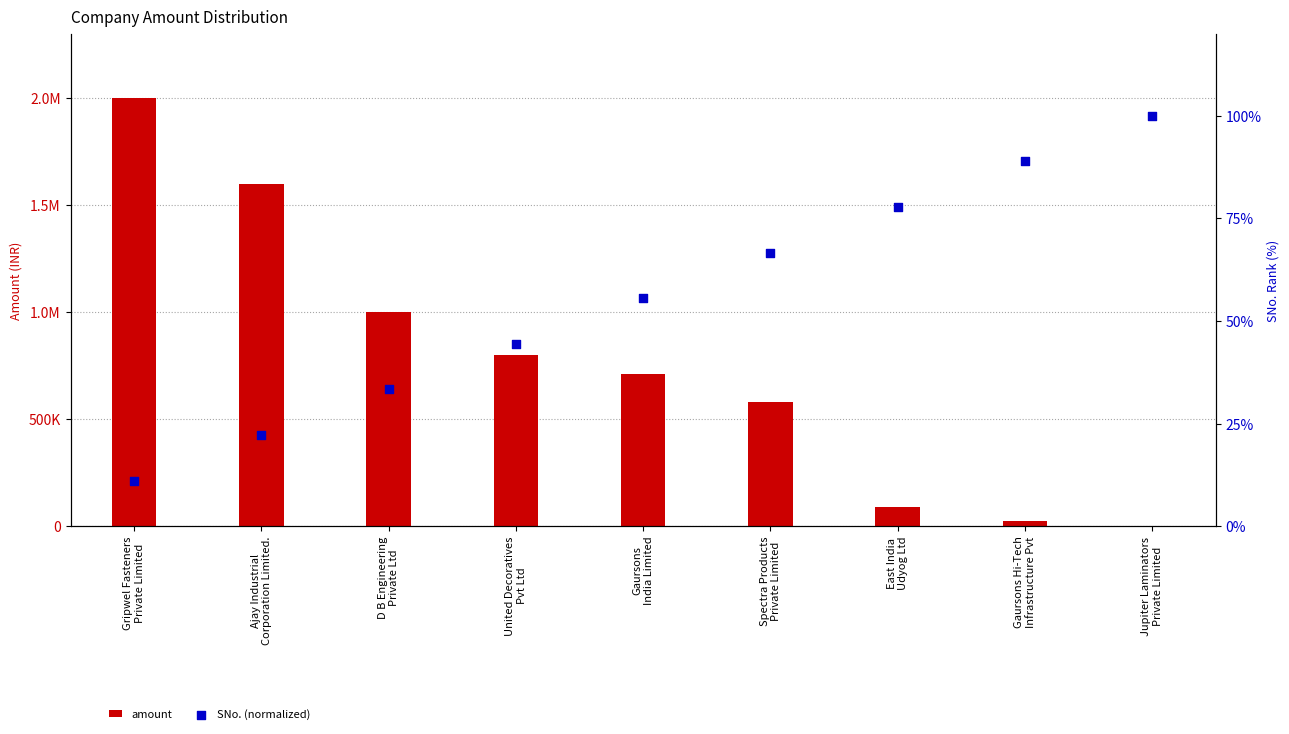

What is the total value across all series at Gripwel Fasteners
Private Limited?

2000011.1